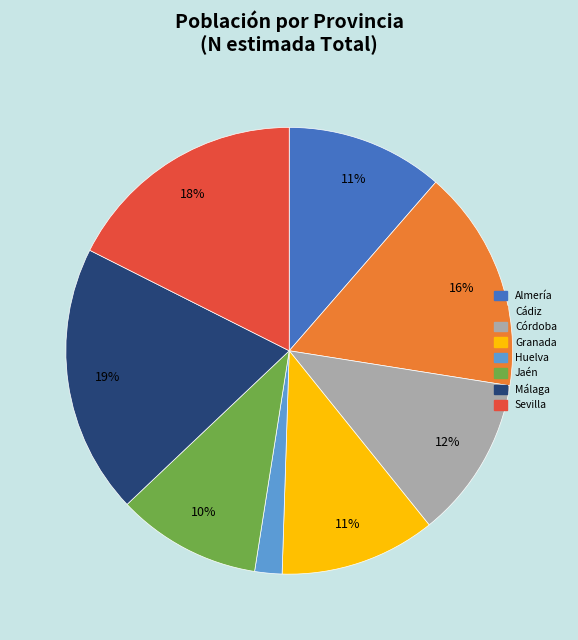

Does Cádiz account for over 50% of the chart?

No